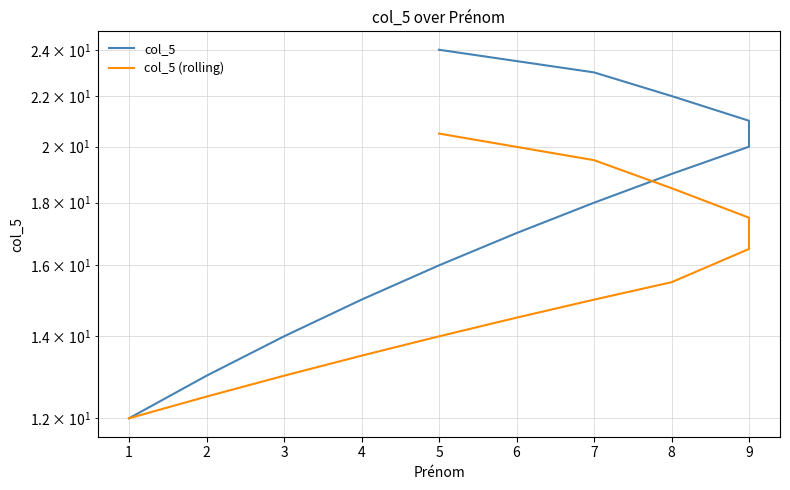

What are all the series names shown in the legend?

col_5, col_5 (rolling)